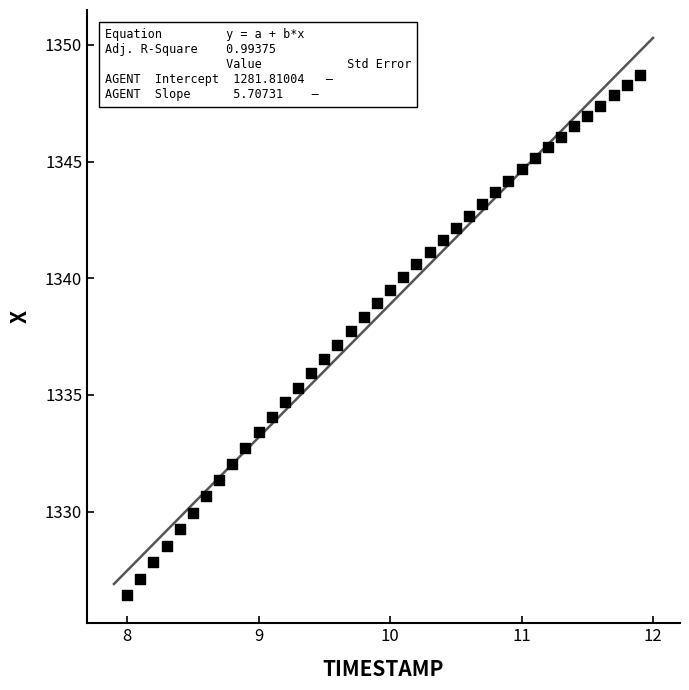

What is the range of X values (max minus min)?

3.9